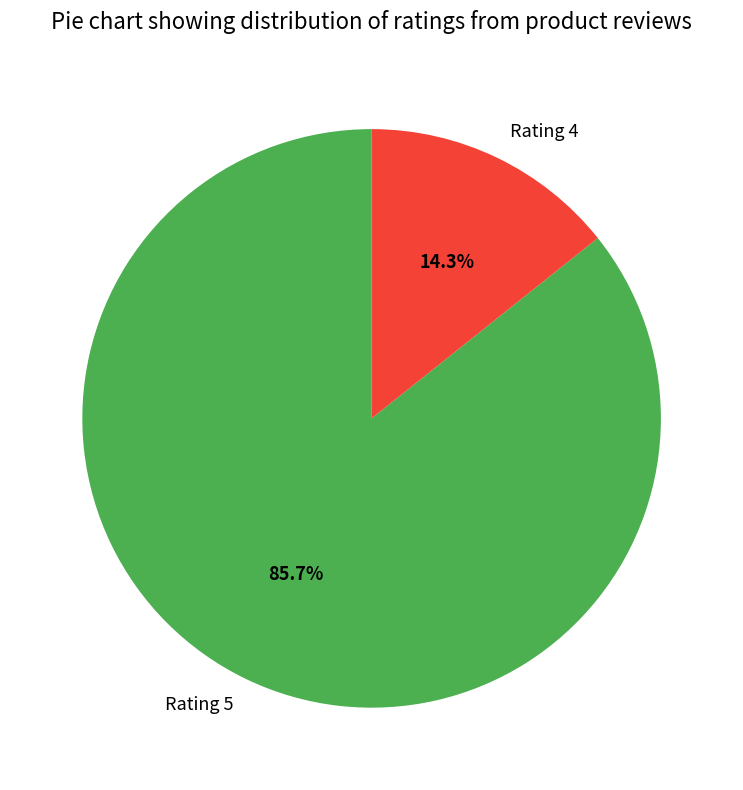

Between Rating 5 and Rating 4, which is larger?

Rating 5